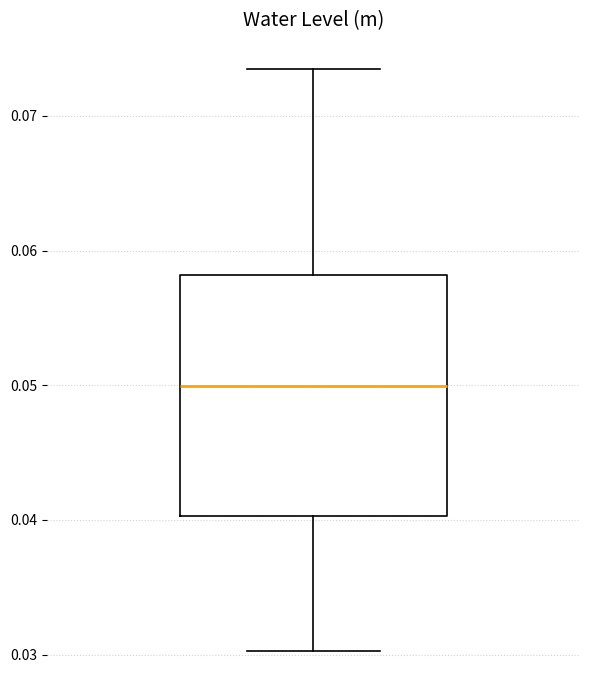

Read this box plot against the y-axis: the position of the median line, the range covered by the box, and the ends of both whiskers. The values are not printed on the chart, so give them approximately, as read against the axis.

median 0.050, box 0.040 to 0.058, whiskers 0.030 to 0.073